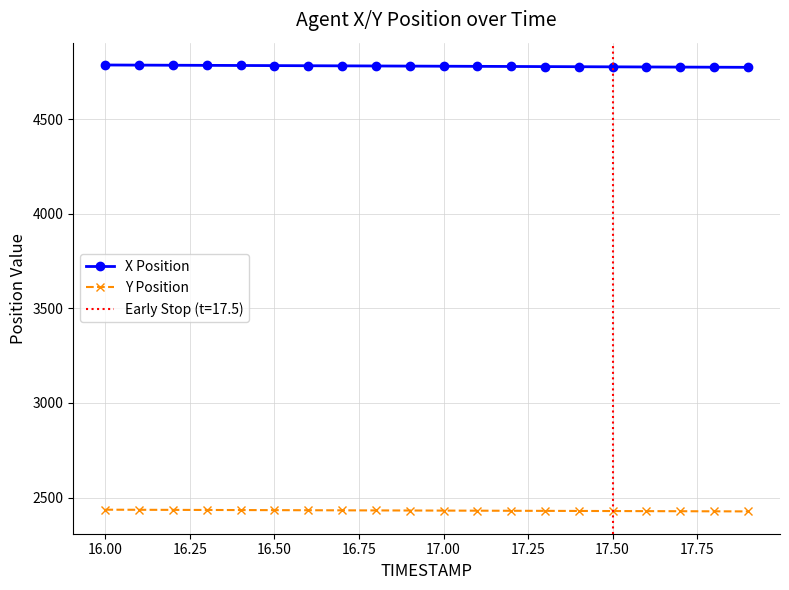

Rank the series by their average value, from highest to lowest.

X Position, Y Position